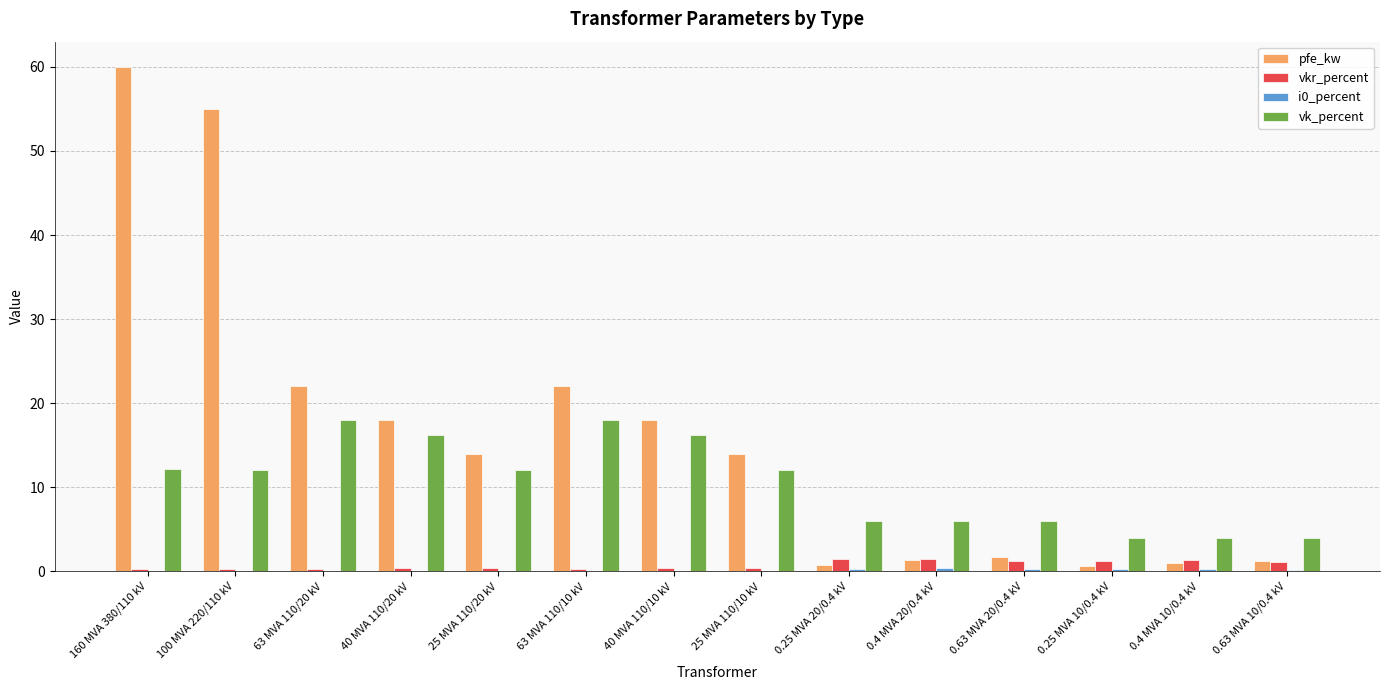

True or false: vk_percent has a value of 16.2 at 40 MVA 110/20 kV.

True